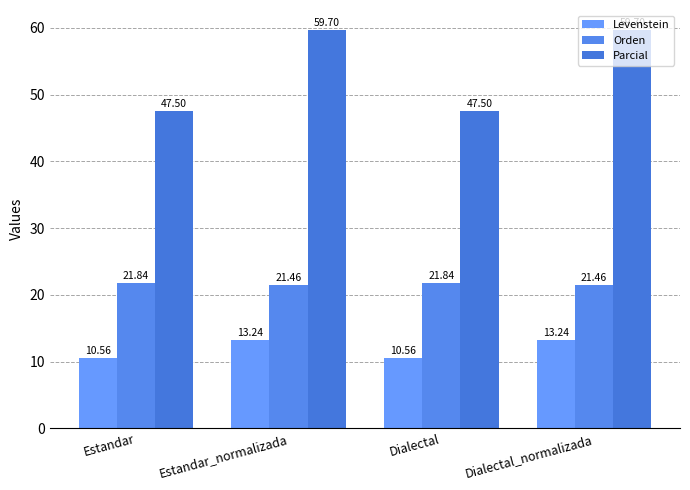

Which category has the highest value across all series?

Estandar_normalizada